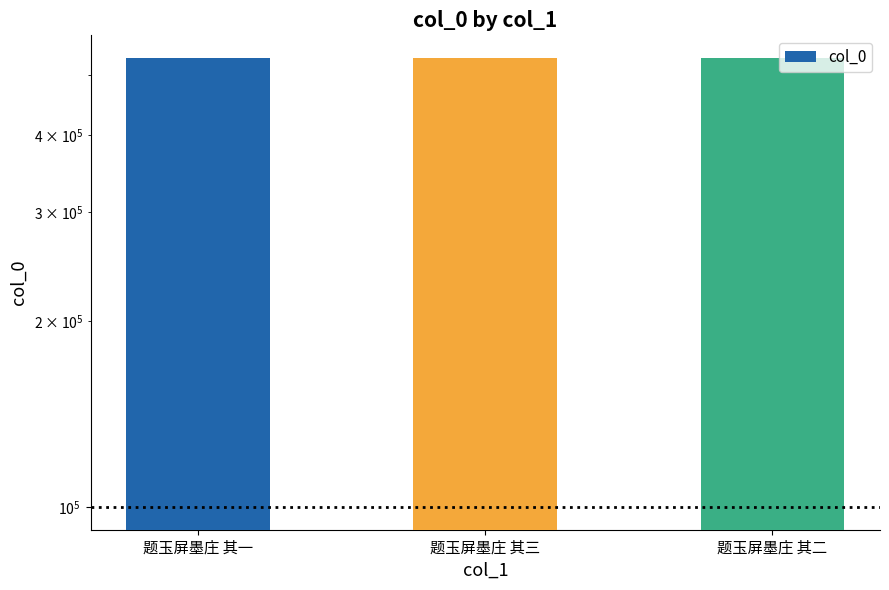

Approximately how many times larger is the value at 题玉屏墨庄 其一 compared to 题玉屏墨庄 其三?

1.0